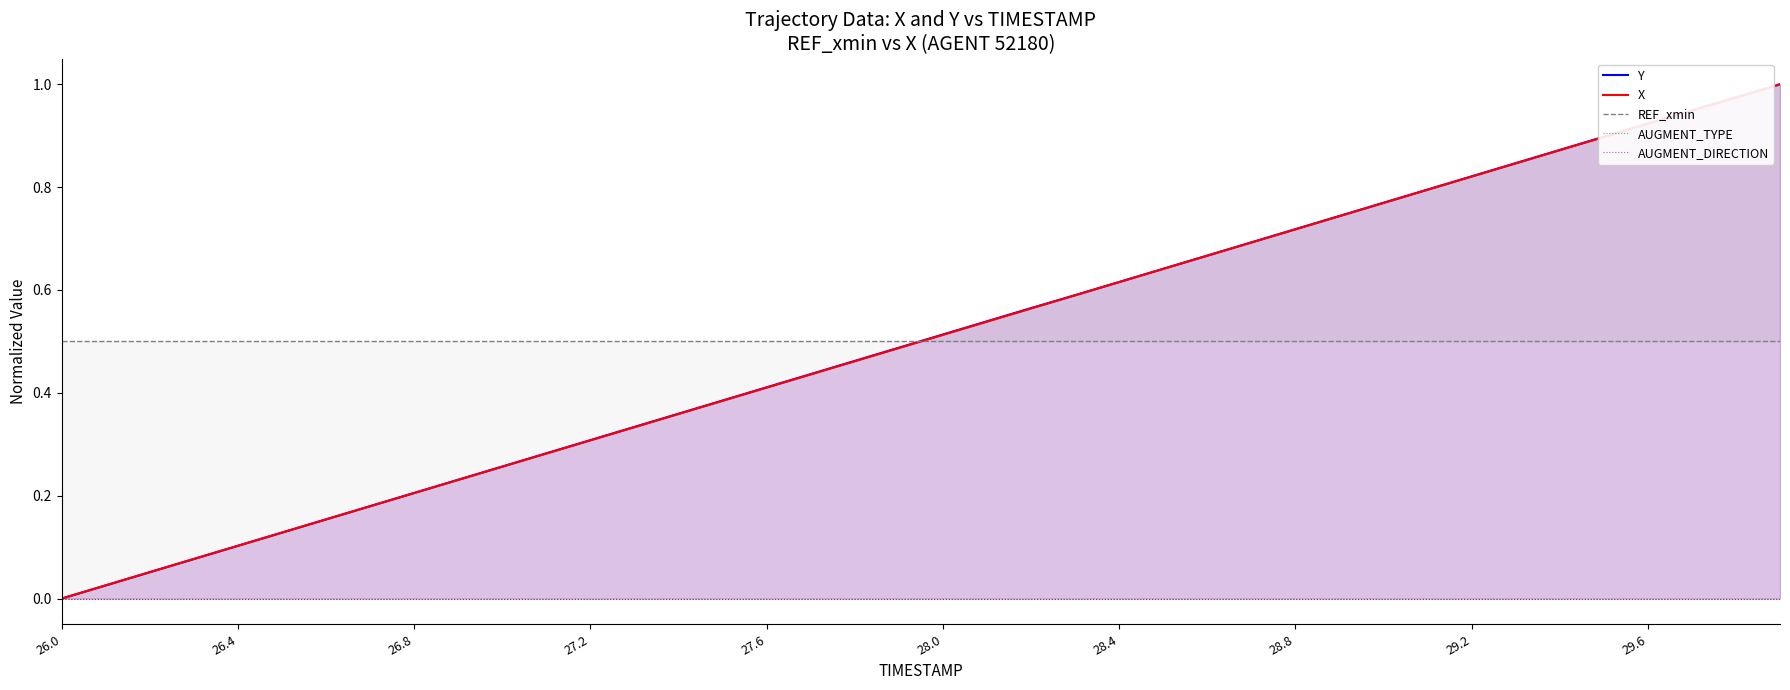

What are all the series names shown in the legend?

Y, X, REF_xmin, AUGMENT_TYPE, AUGMENT_DIRECTION